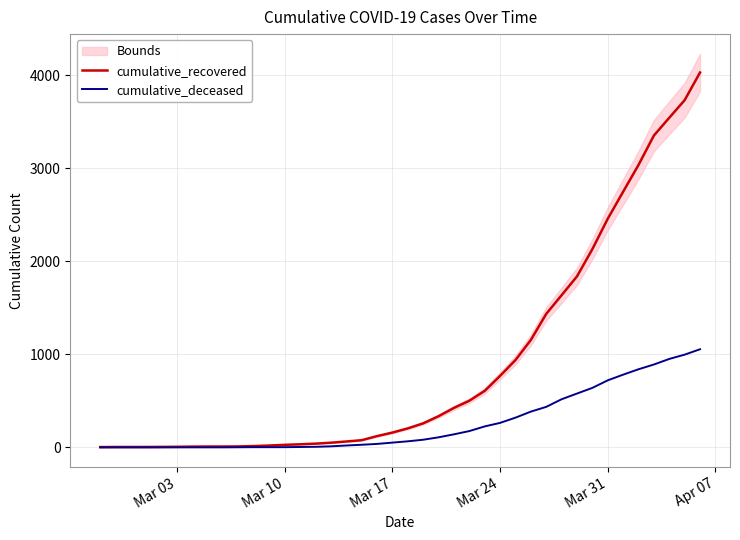

What is the difference between the second highest and minimum values in the cumulative_deceased series?

996